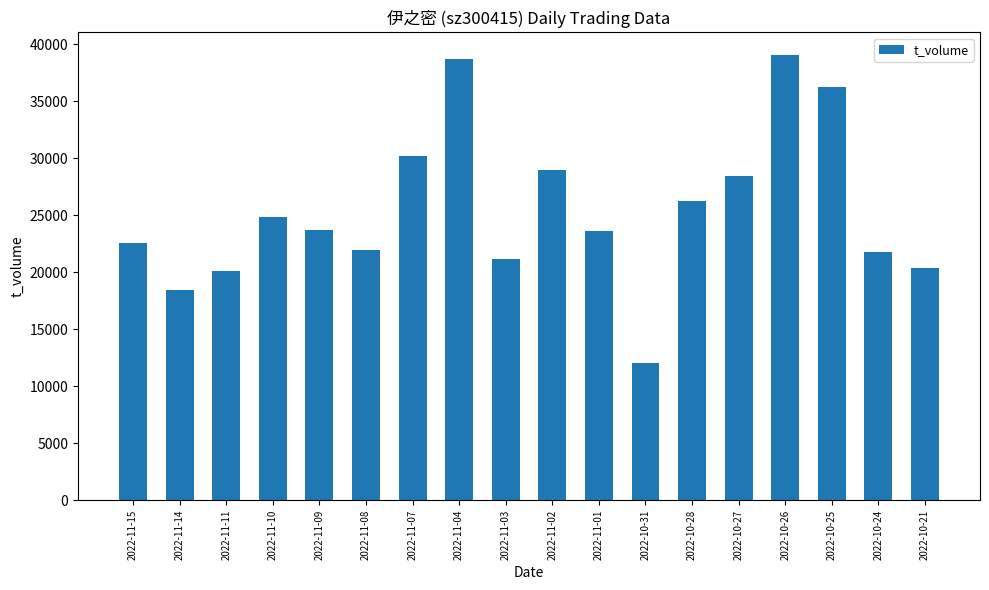

The chart shows a value of 21759 at 2022-10-24. True or false?

True